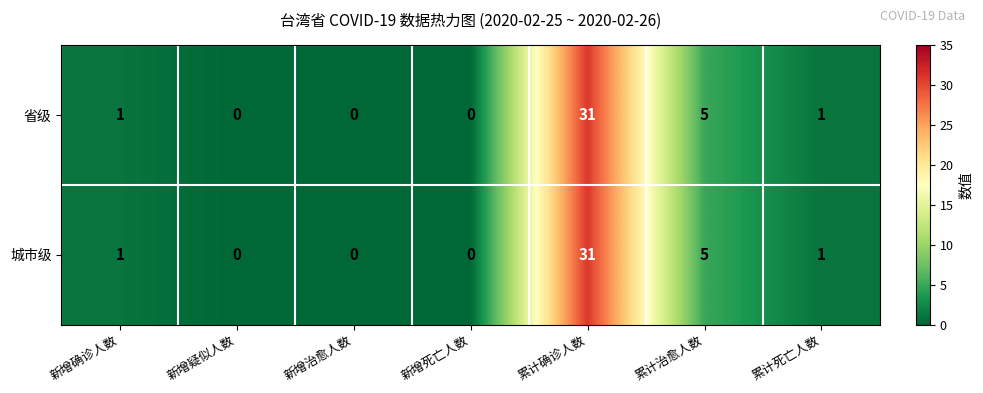

What is the difference between the second highest and second lowest values in the 城市级 series?

5